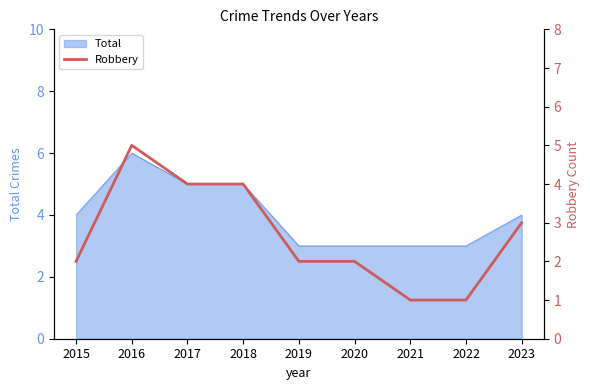

What is the minimum value for Total?

3